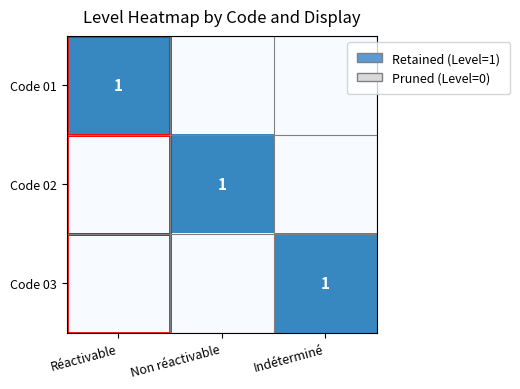

True or false: Code 01 has a value of 1 at Réactivable.

True